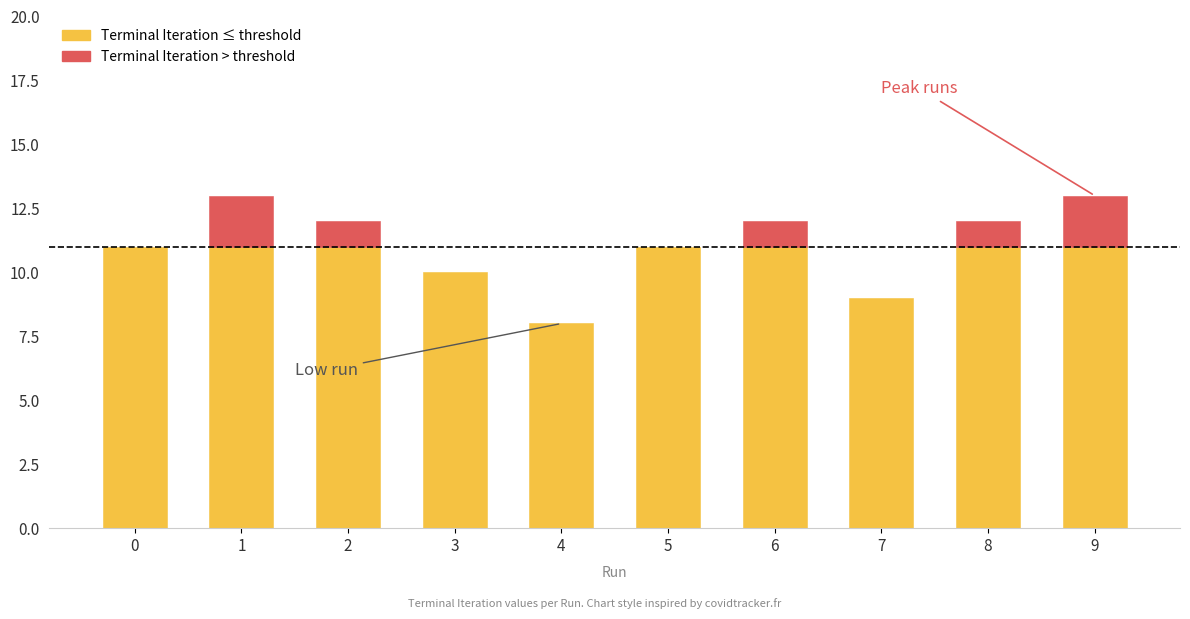

True or false: the data shows 10 at 3.

True